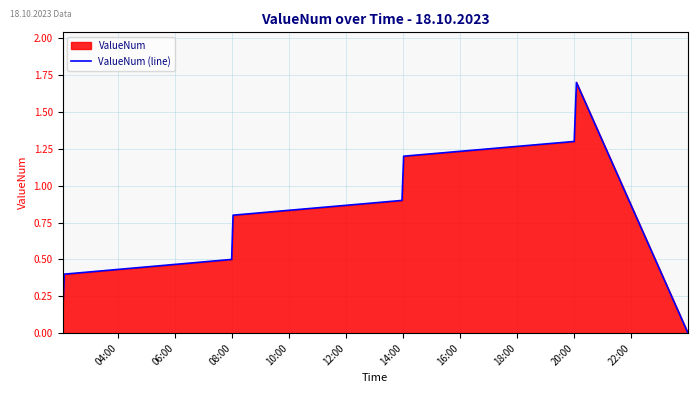

How many lines are shown in the chart?

1